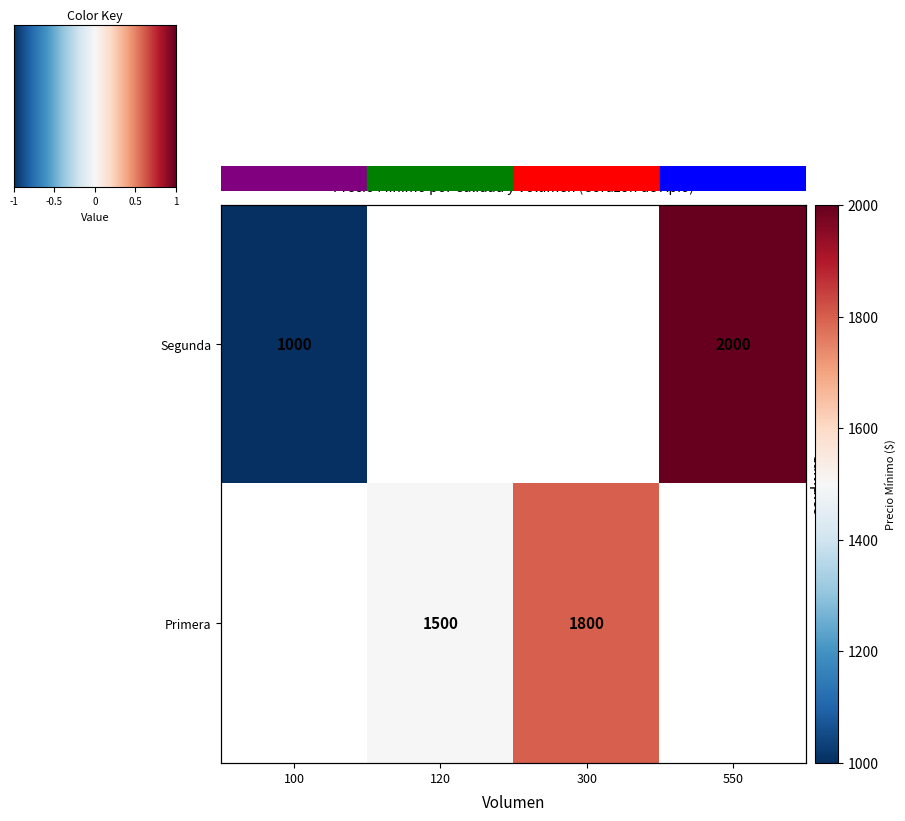

How many categories are shown in the chart?

4